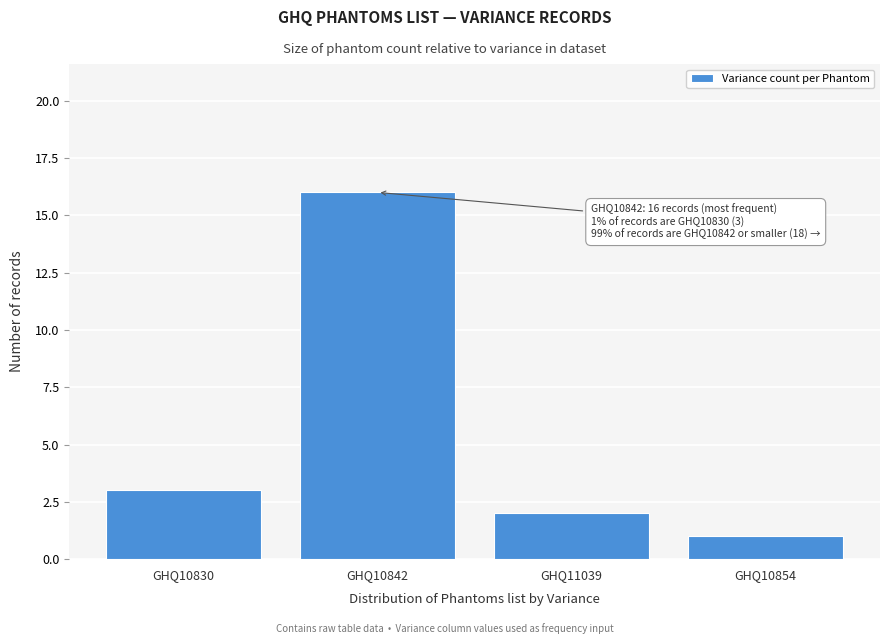

Reading left to right, what are all the values shown in this chart?

3	16	2	1